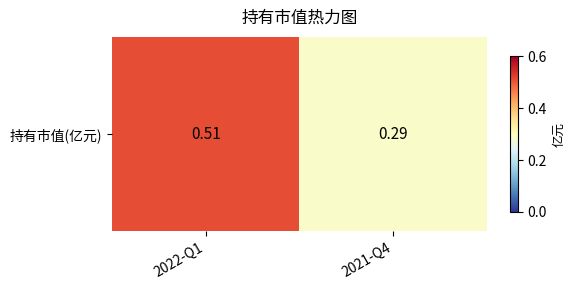

Which has a higher value, 2022-Q1 or 2021-Q4?

2022-Q1